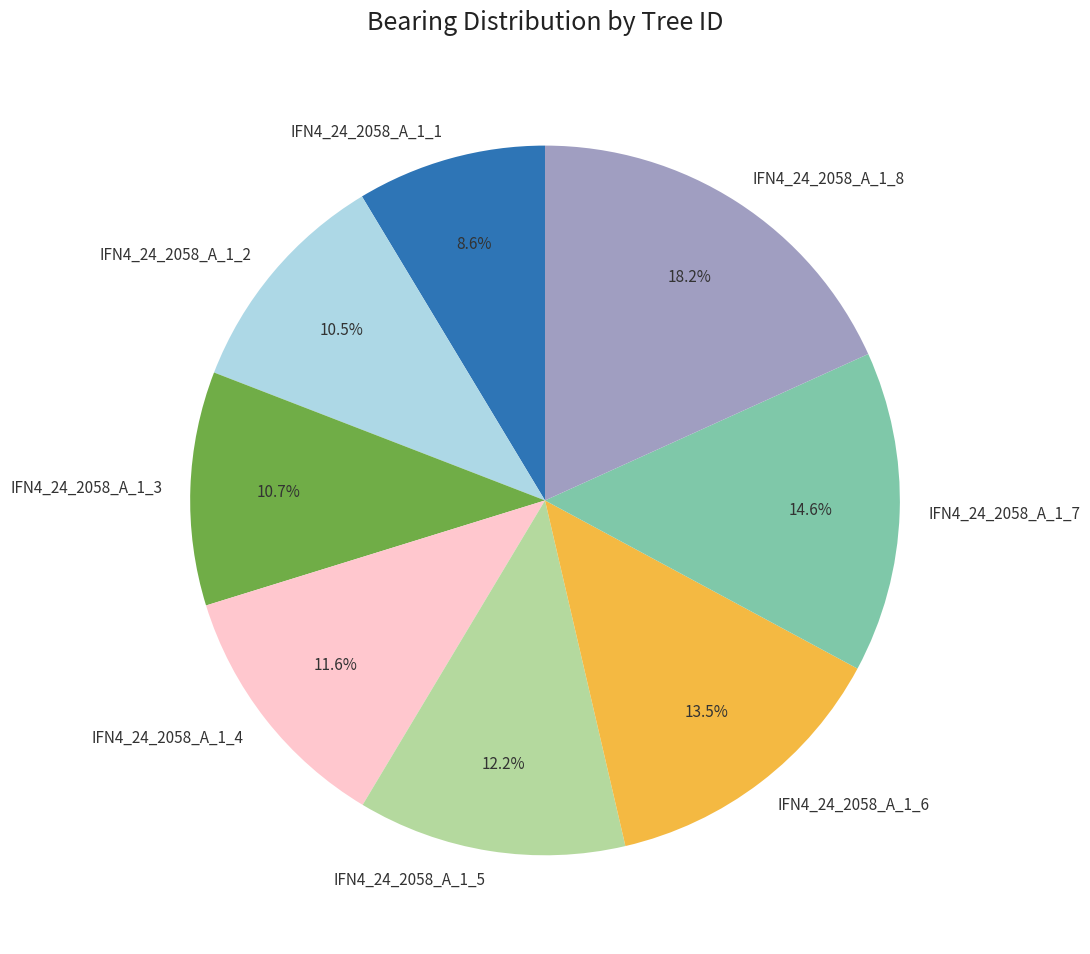

How much of the chart is everything except IFN4_24_2058_A_1_3?

89.3%